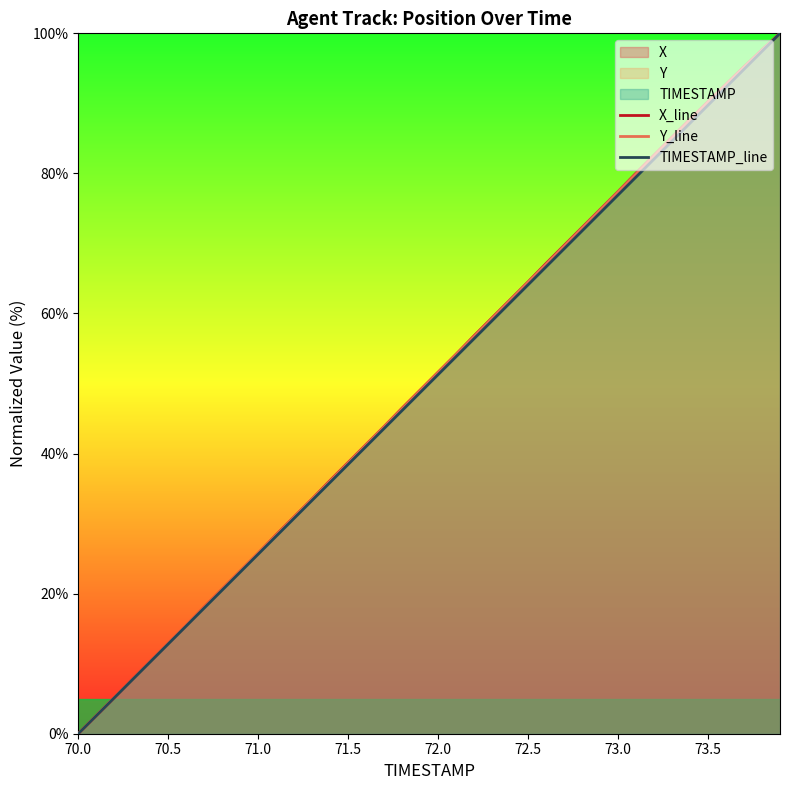

Rank the series by their average value, from highest to lowest.

X_line, Y_line, TIMESTAMP_line